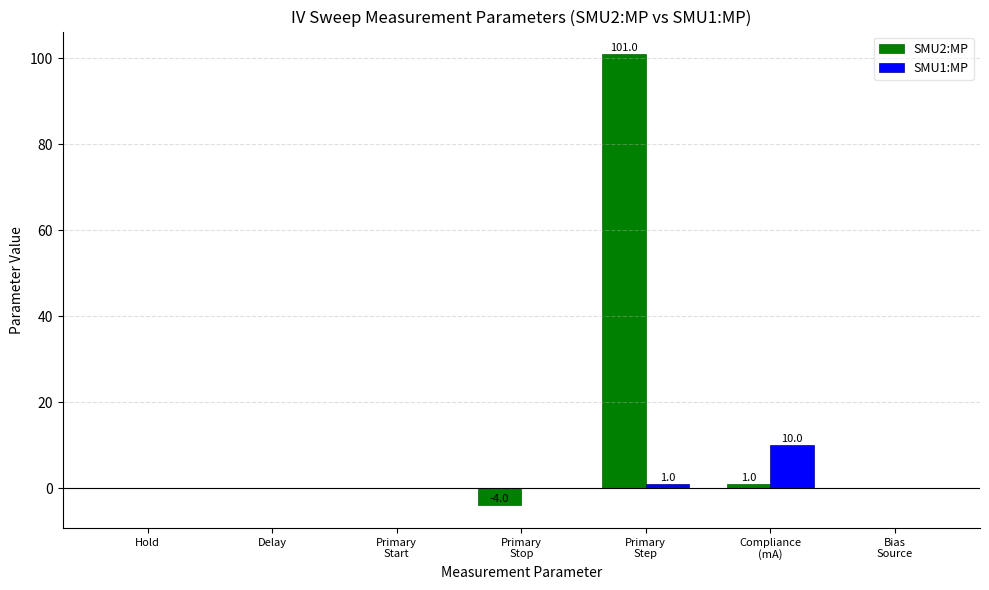

Reading left to right, transcribe all the data shown in this chart.

SMU2:MP: Hold=0	Delay=0	Primary
Start=0	Primary
Stop=-4	Primary
Step=101	Compliance
(mA)=1	Bias
Source=0
SMU1:MP: Hold=0	Delay=0	Primary
Start=0	Primary
Stop=0	Primary
Step=1	Compliance
(mA)=10	Bias
Source=0